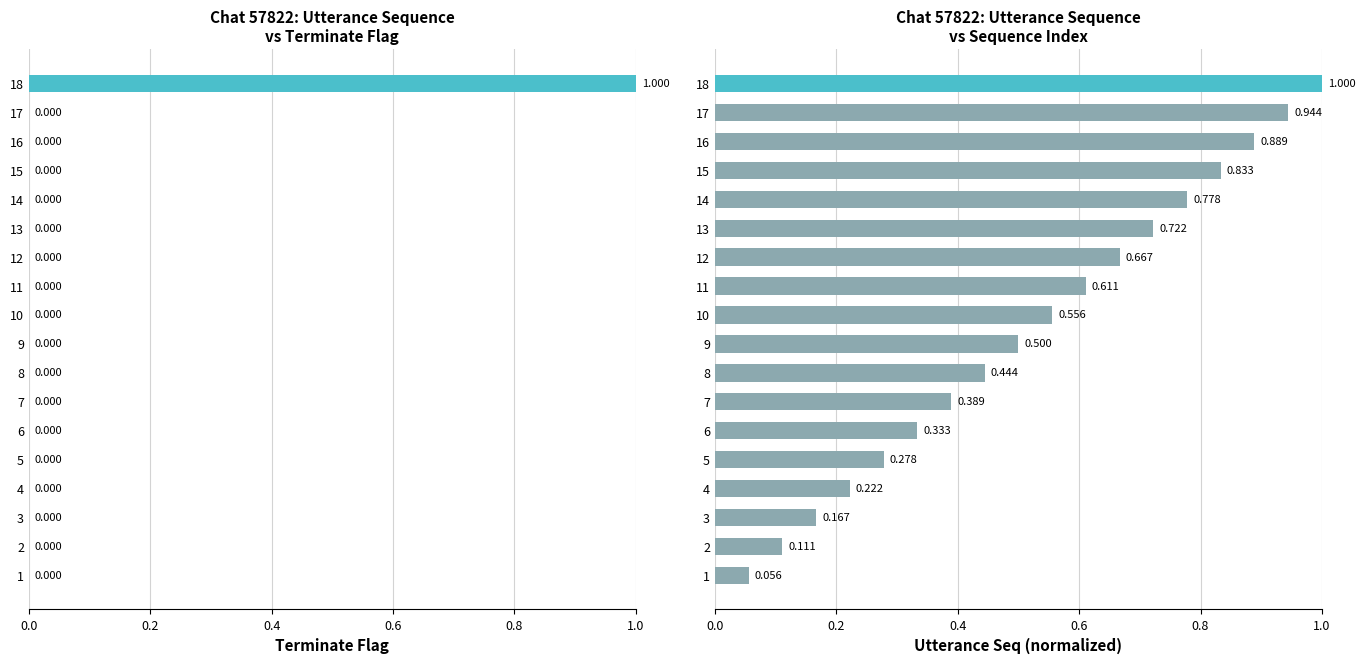

Rank the series by their maximum value, from lowest to highest.

terminate, utterance_seq